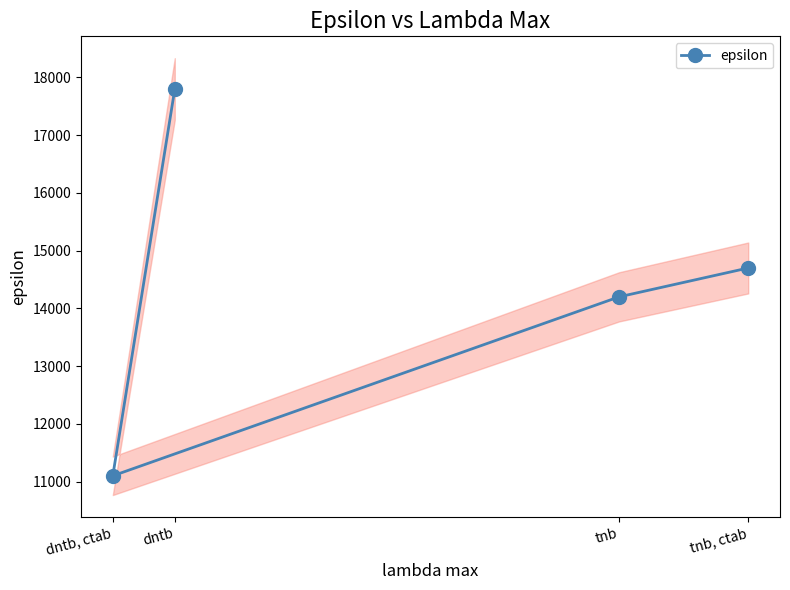

How many values exceed 14700?

1